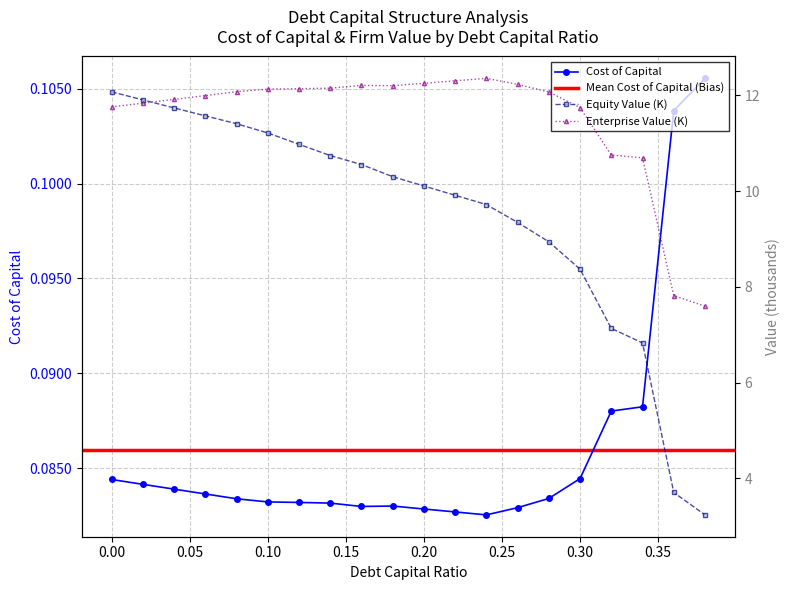

What is the value of the equity_value_norm point at the 17th from the left?

7.1